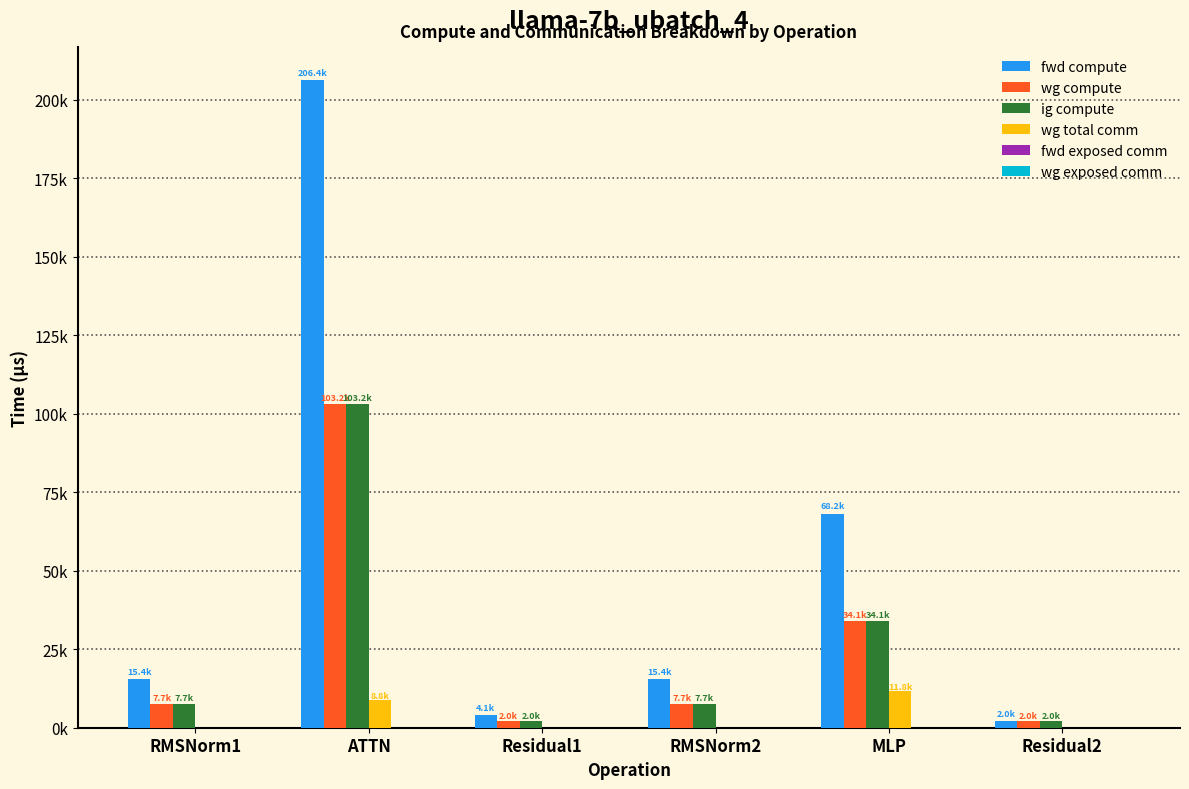

What position from the right is Residual2?

1